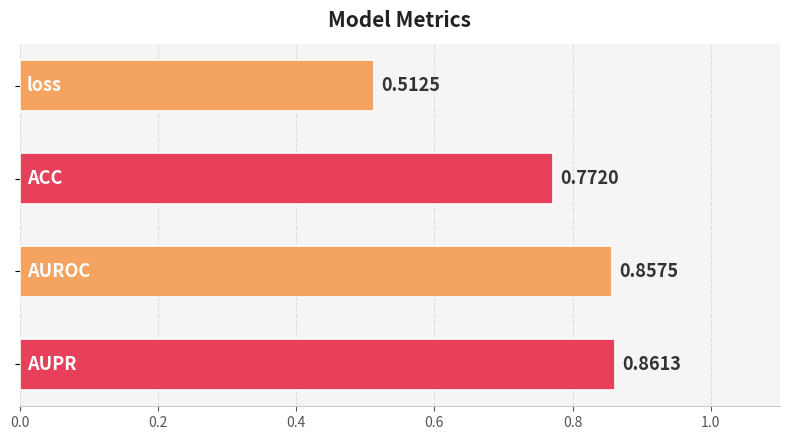

What is the difference between the maximum and minimum values?

0.3